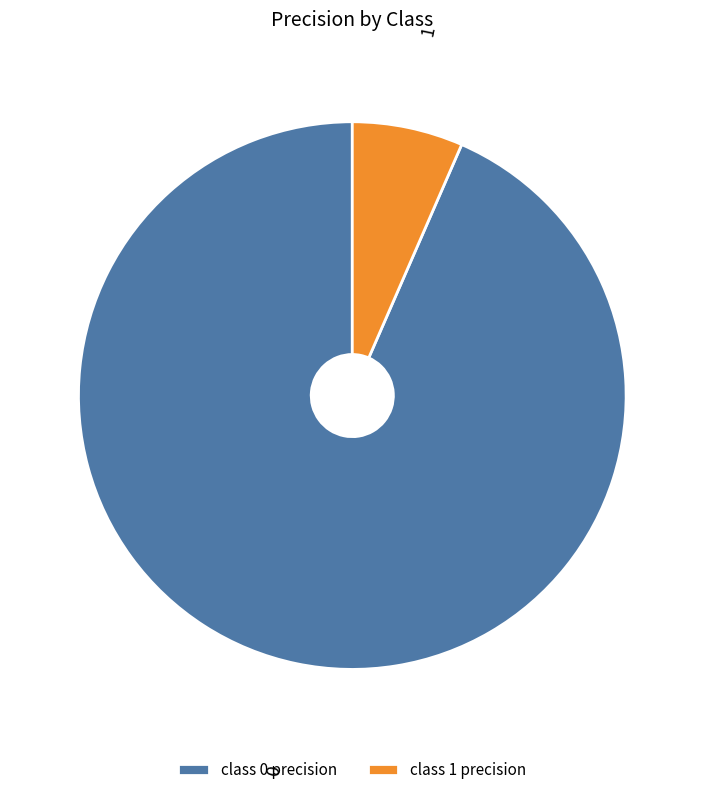

Which category has the smallest portion of the pie?

class 1 precision